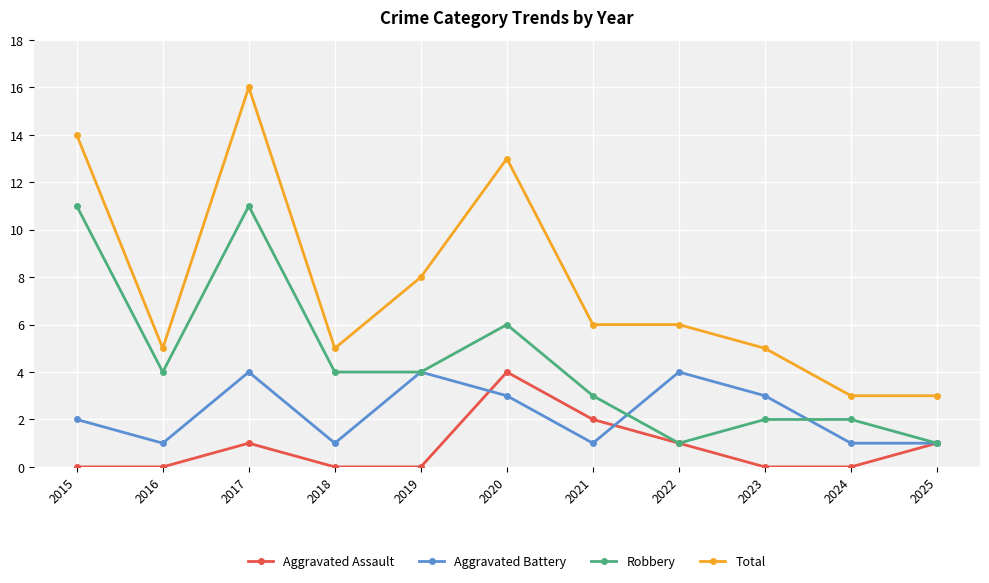

Is it true that Aggravated Battery equals 4 at 2023?

False